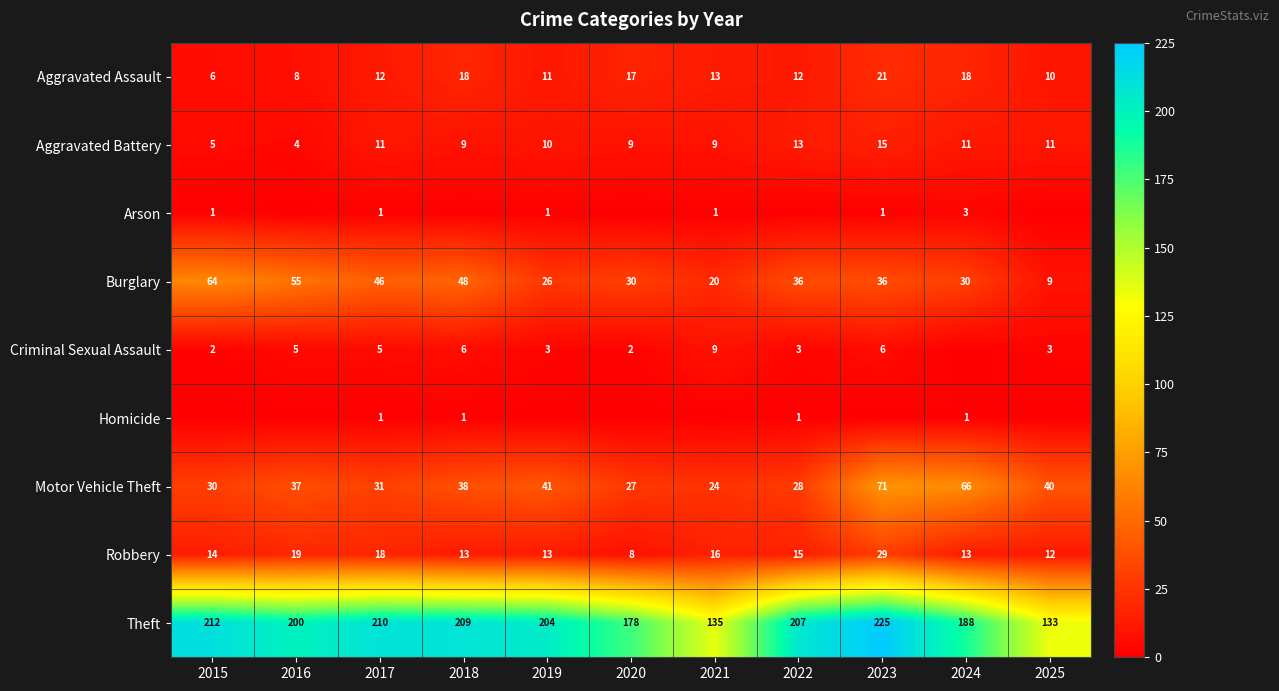

What is the difference between the Robbery values at 2020 and 2025?

4